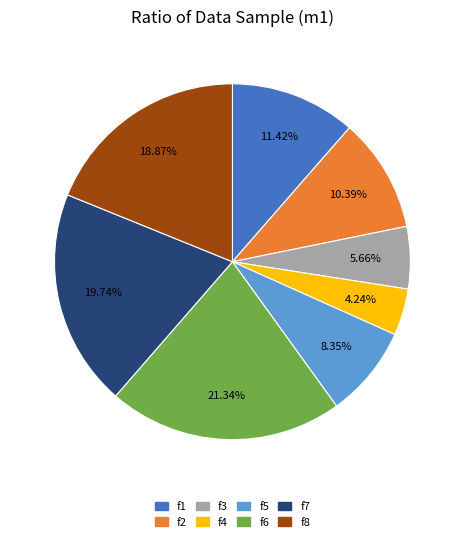

To the nearest percent, what percentage of the pie is f2?

10%